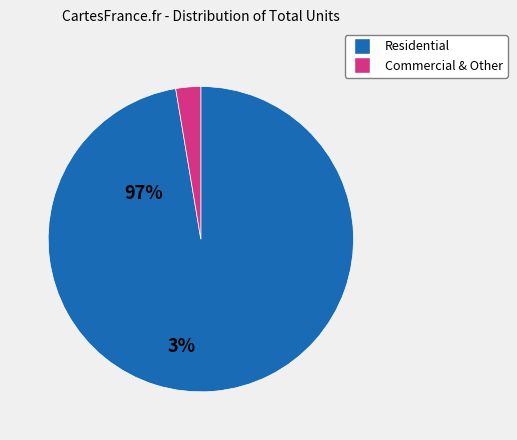

Is there a majority slice in this chart?

Yes